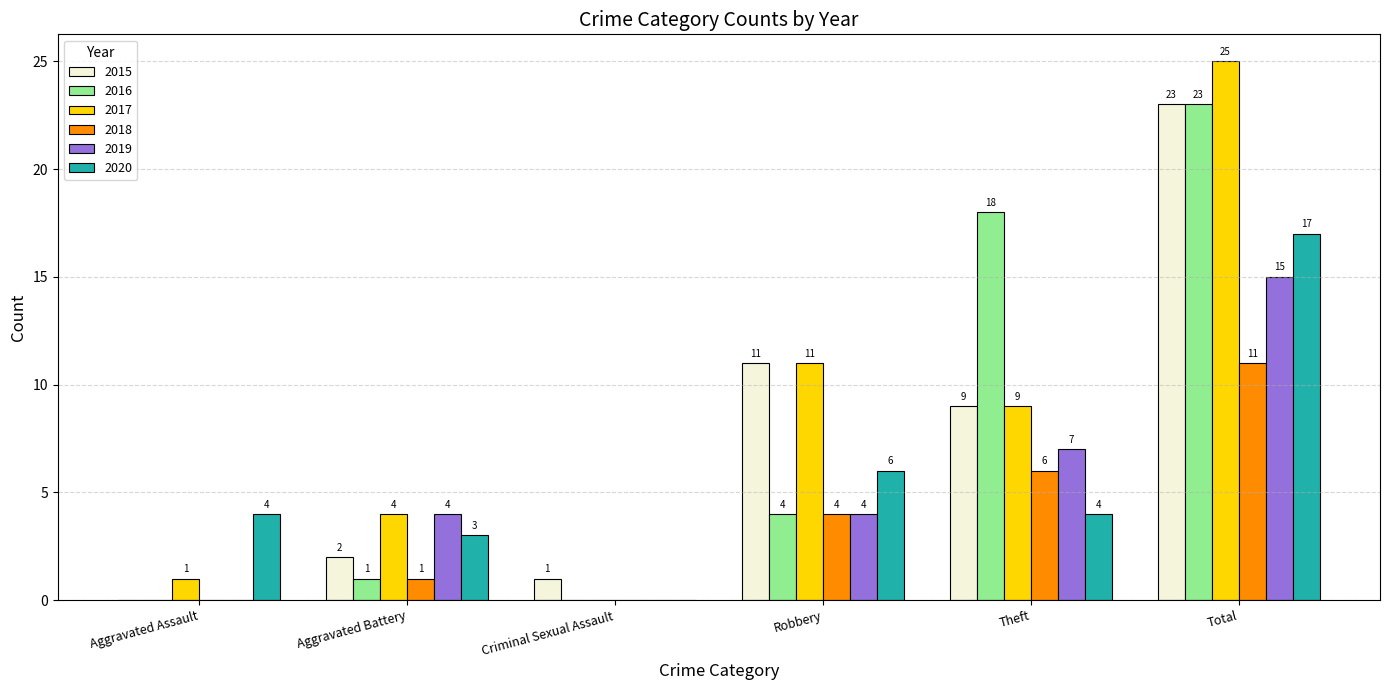

What is the sum of the 2019 values at Criminal Sexual Assault and Total?

15